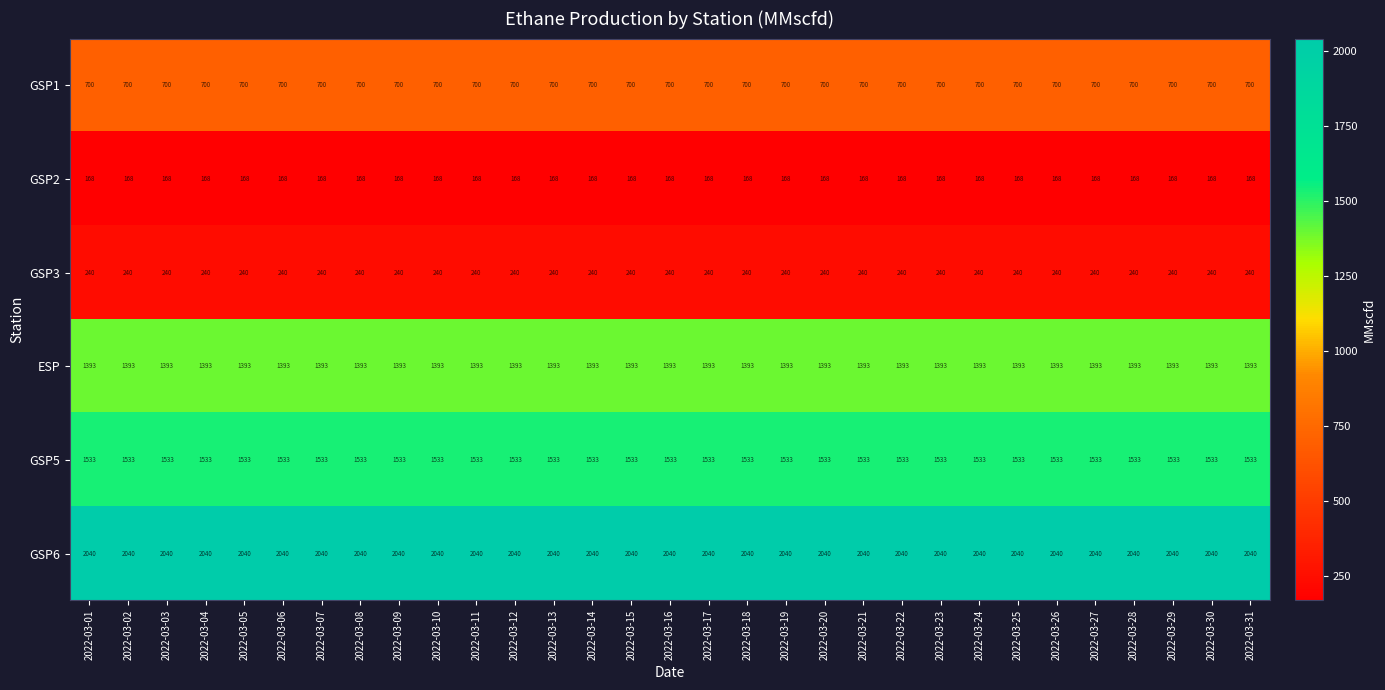

At how many categories does at least one series exceed 537?

31